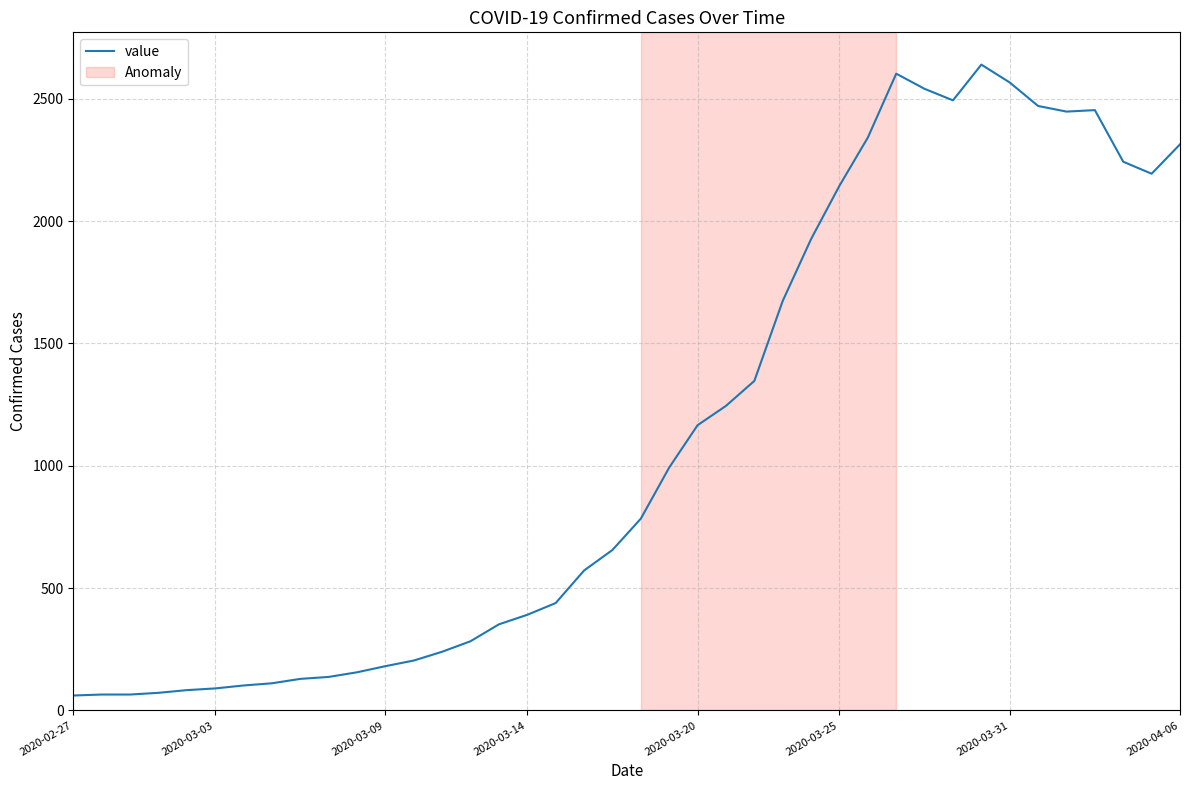

What is the maximum value shown in the chart?

2640